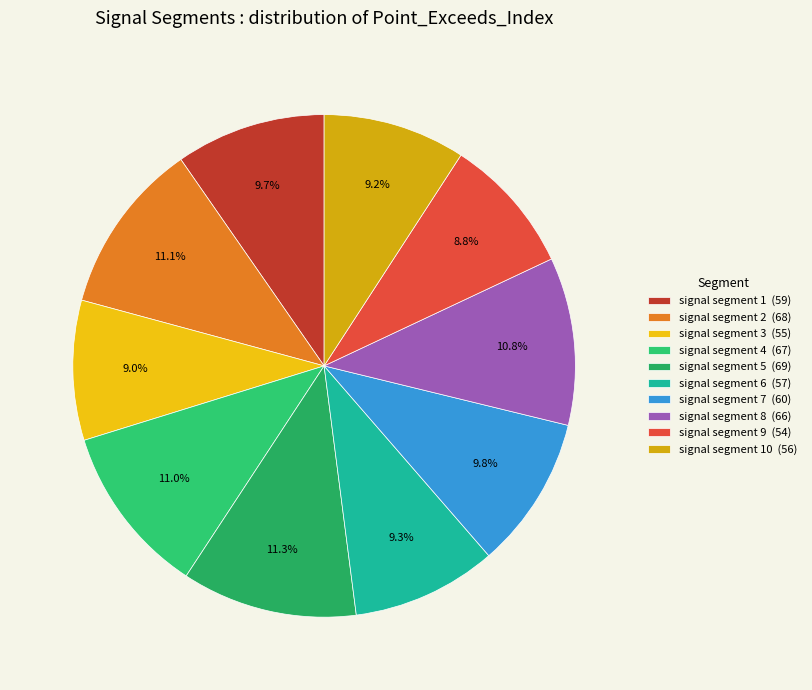

How many segments does this pie chart have?

10